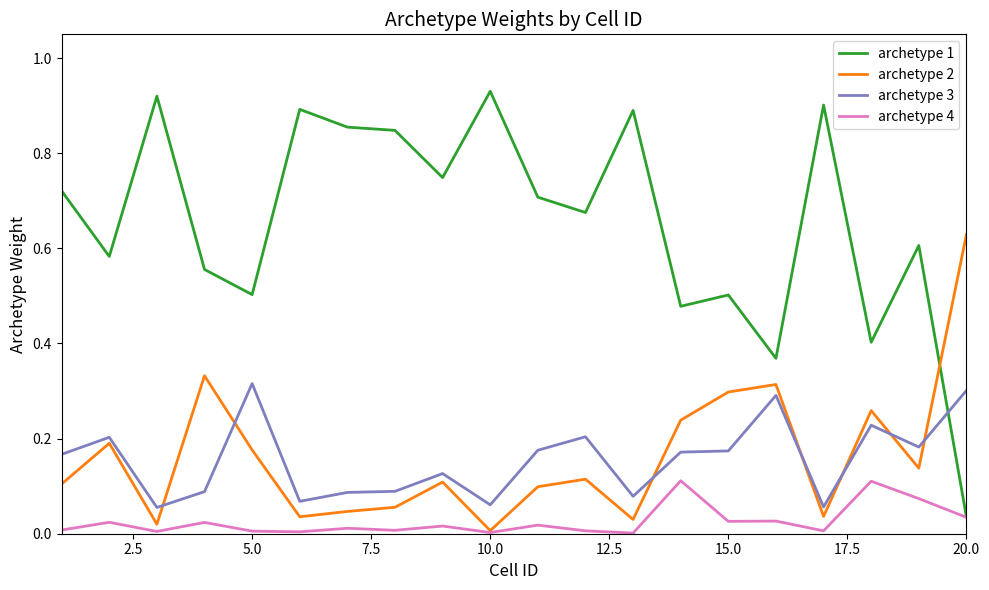

Does the chart display data point markers on the line(s)?

No